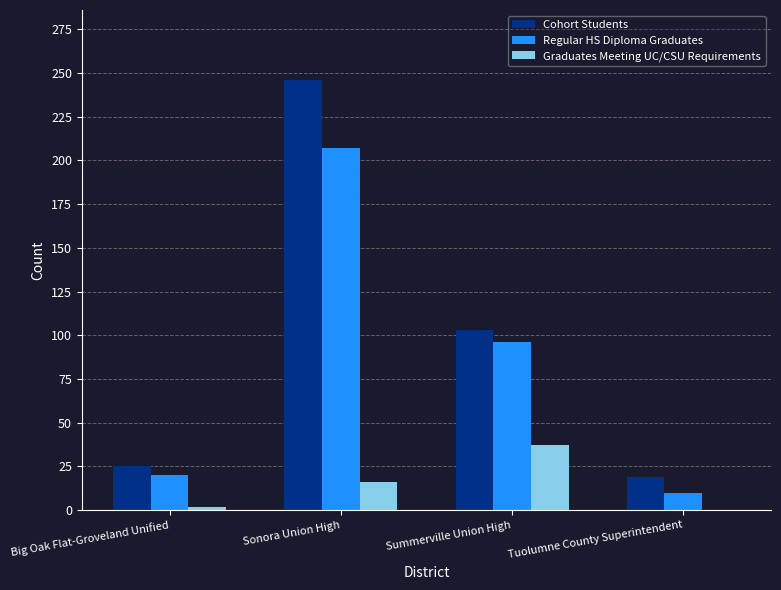

What is the sum of all Cohort Students values?

393